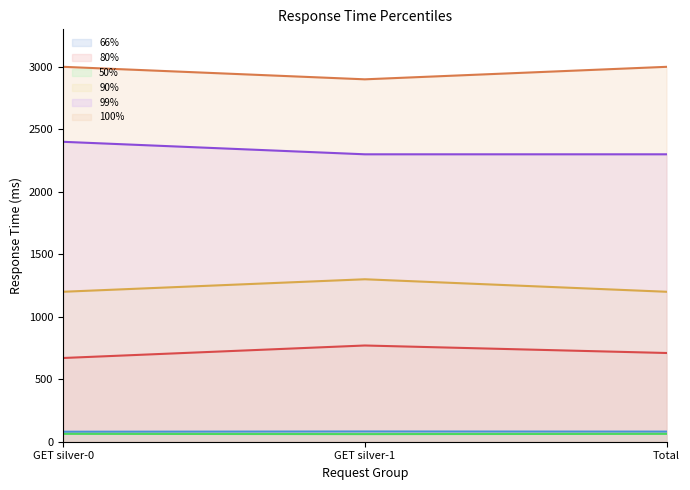

At how many categories does at least one series exceed 91?

3